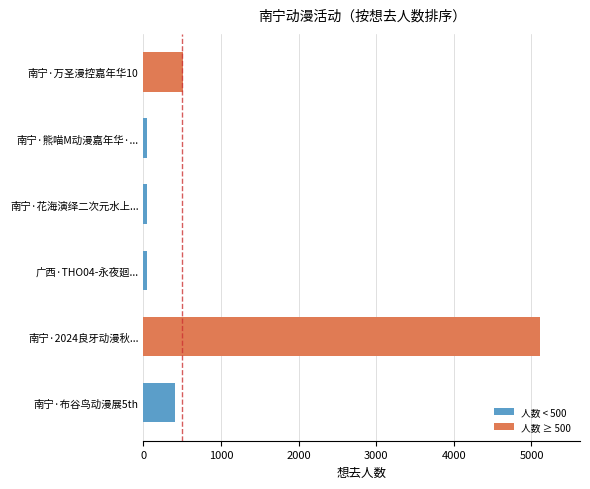

What is the smallest value displayed?

44